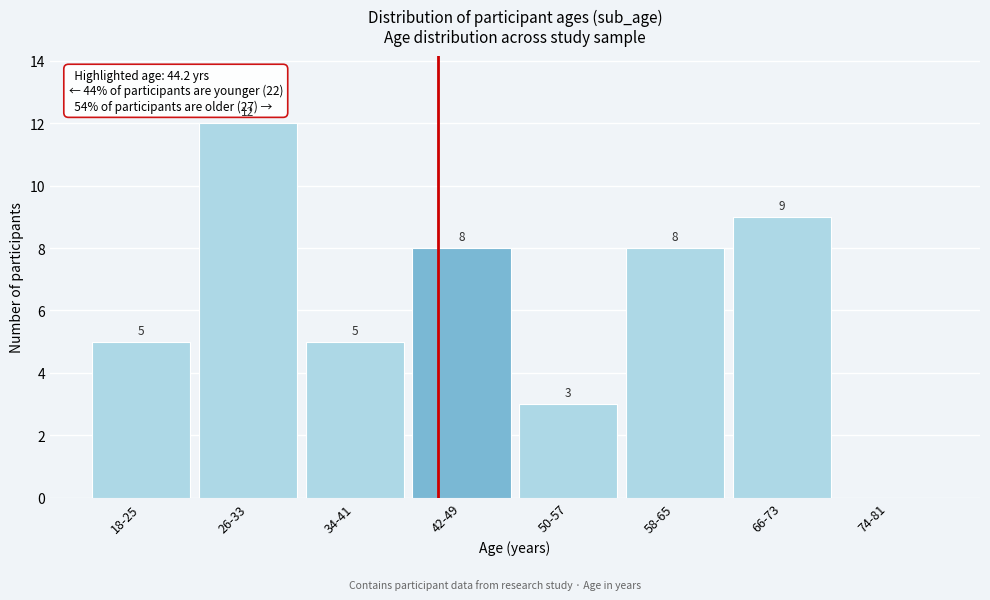

Reading right to left, extract all data points from this chart.

74-81=0	66-73=9	58-65=8	50-57=3	42-49=8	34-41=5	26-33=12	18-25=5